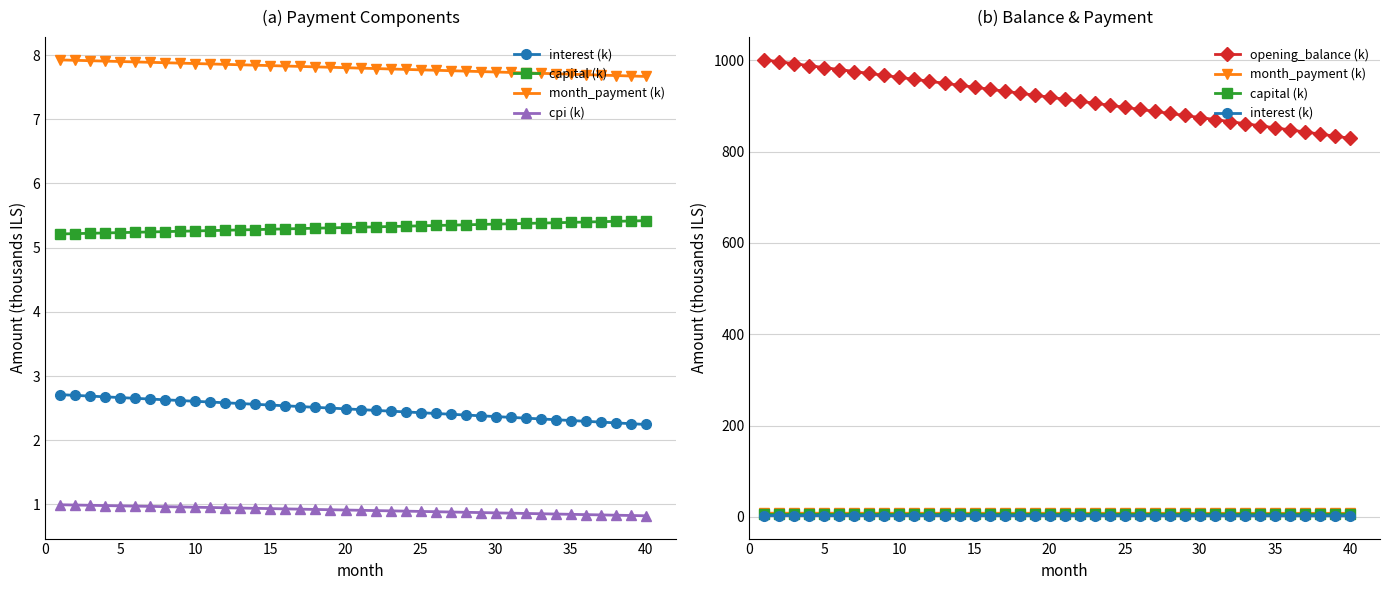

True or false: interest (k) and month_payment (k) intersect in this chart.

False